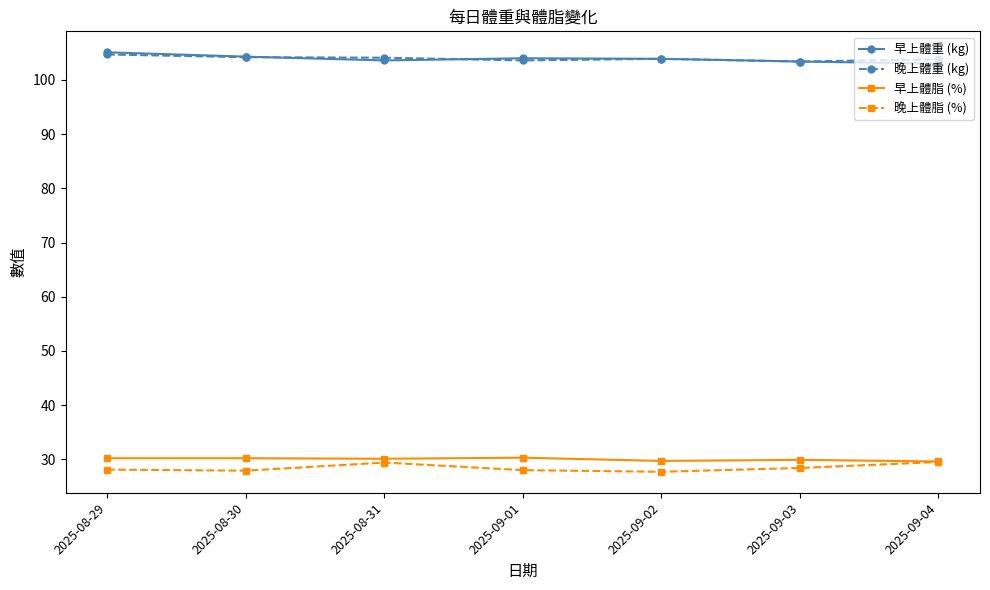

What is the maximum value for 晚上體脂 (%)?

29.5